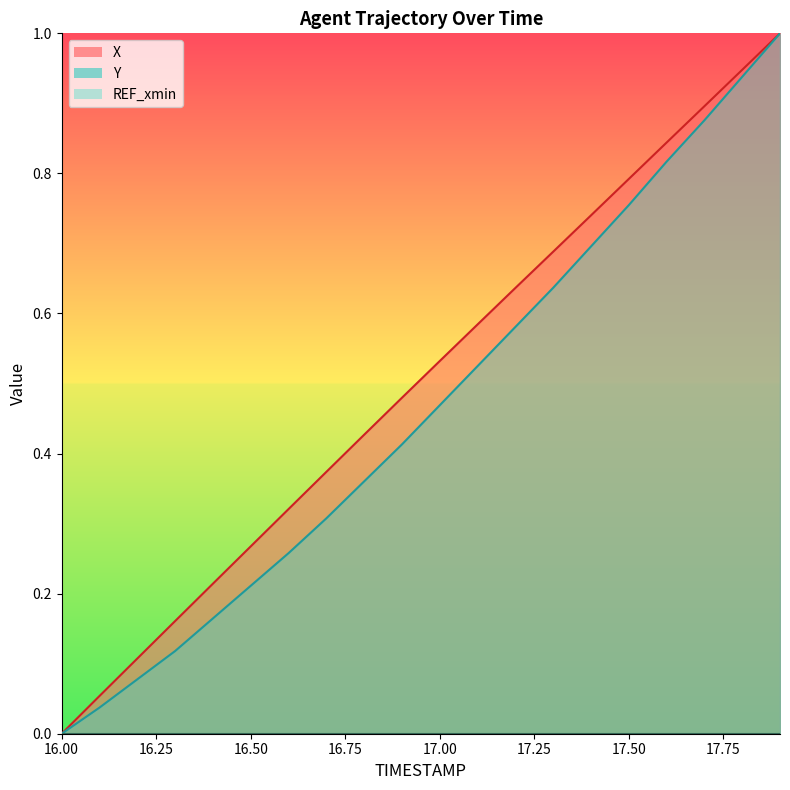

Which category has the lowest value in the X series?

16.0